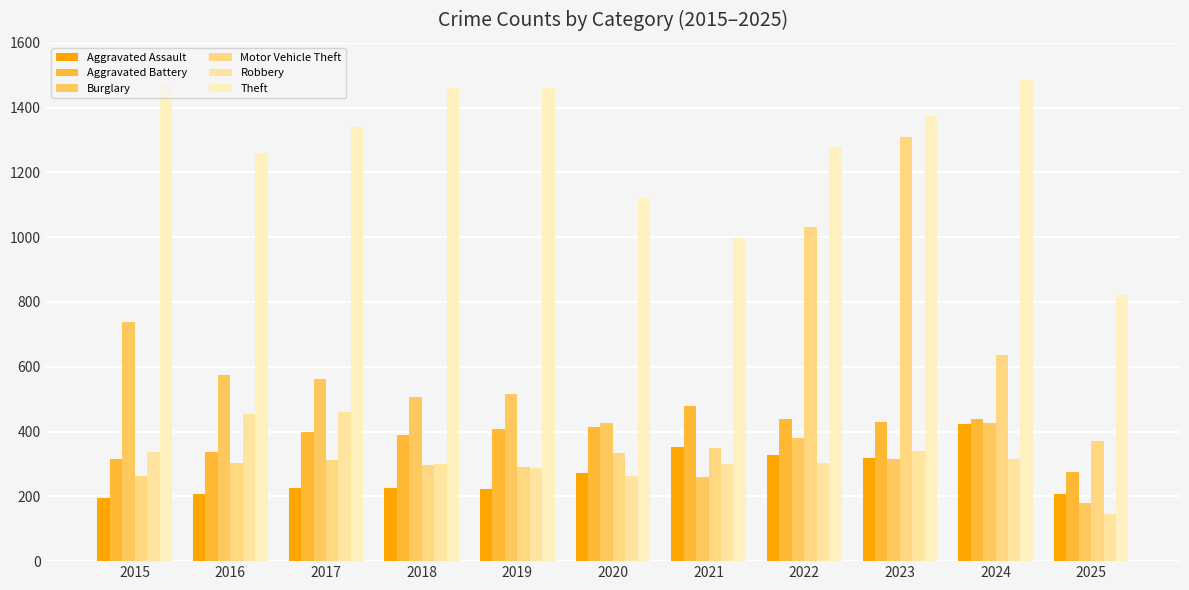

Which label corresponds to the largest value in the chart?

2024